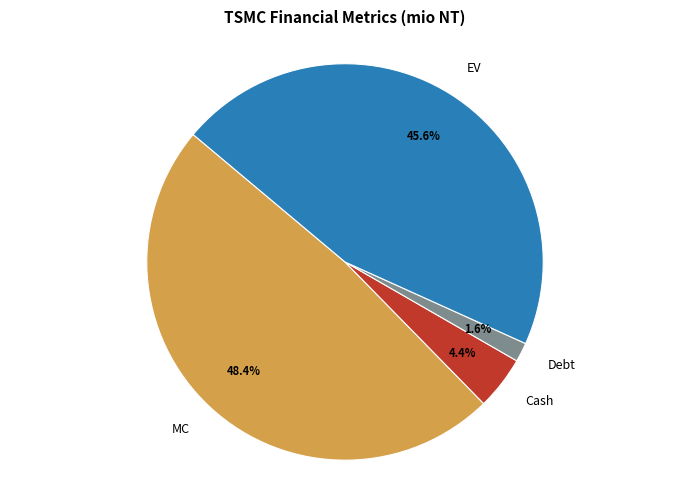

To the nearest percent, what is the difference between the largest and smallest slice percentages?

47%